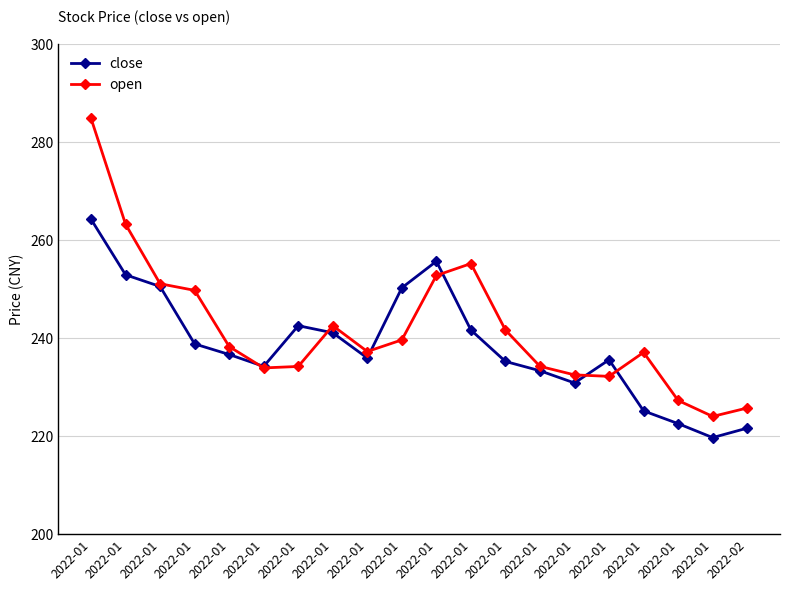

What are all the series names shown in the legend?

close, open